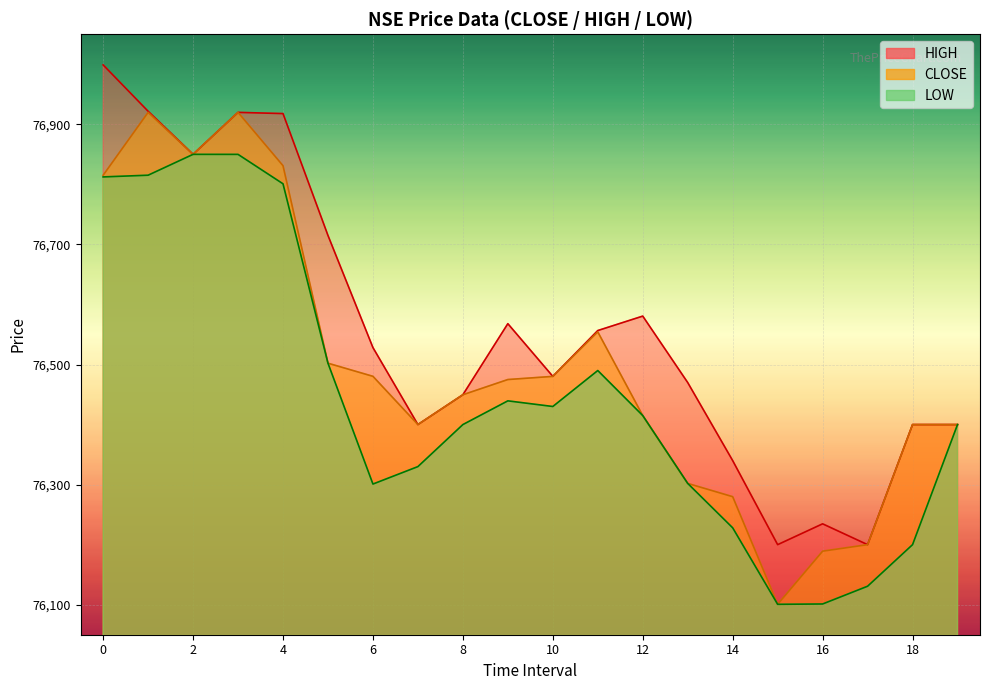

What is the value of the LOW point at the 5th from the left?

76801.0